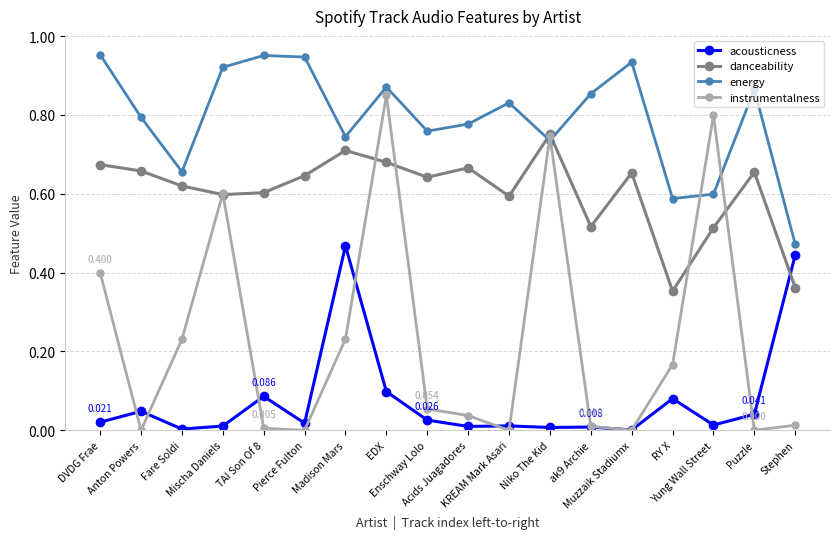

True or false: energy and acousticness intersect in this chart.

False